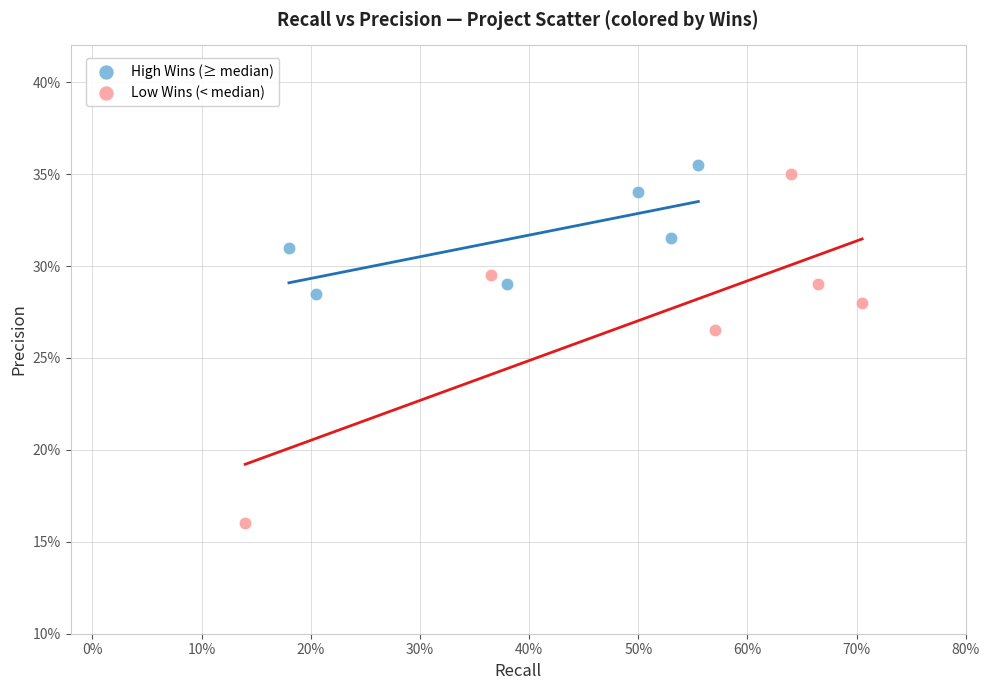

Which series contains the lowest Y value?

Low Wins (< median)